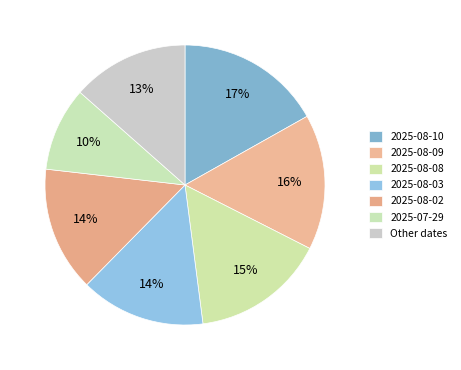

How many slices are in this pie chart?

7